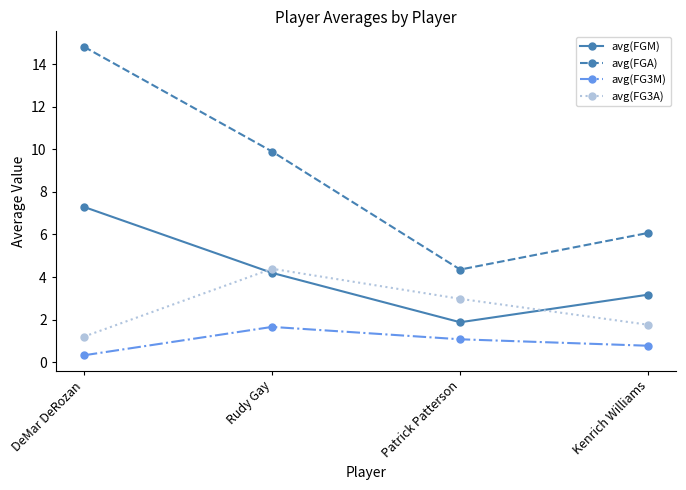

At how many categories does at least one series exceed 14?

1